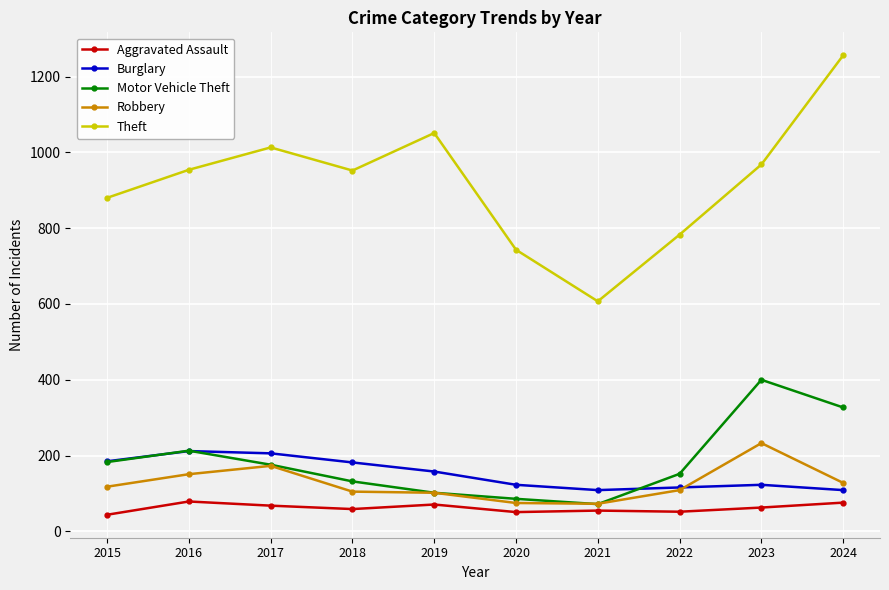

What is the total value across all series at 2017?

1636